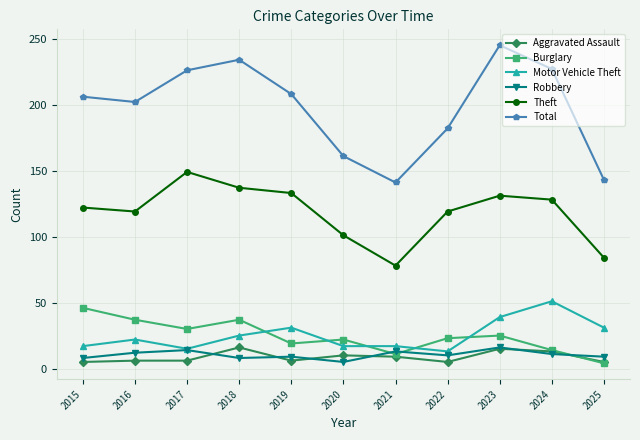

Which series changed the most between 2015 and 2021?

Total